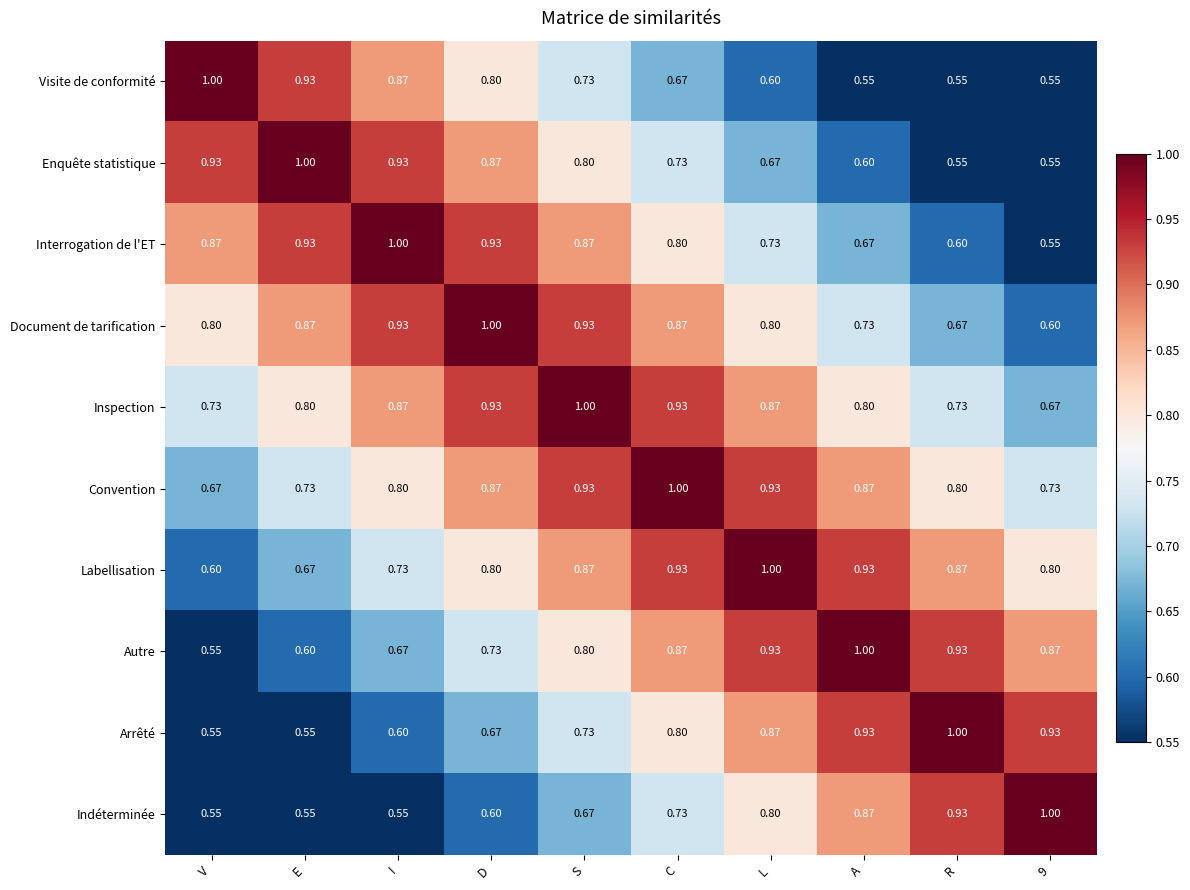

How many series are shown in this chart?

10